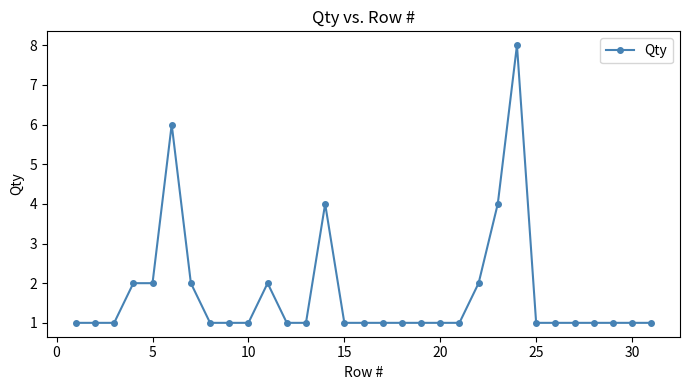

What is the value of the 29th point from the left?

1